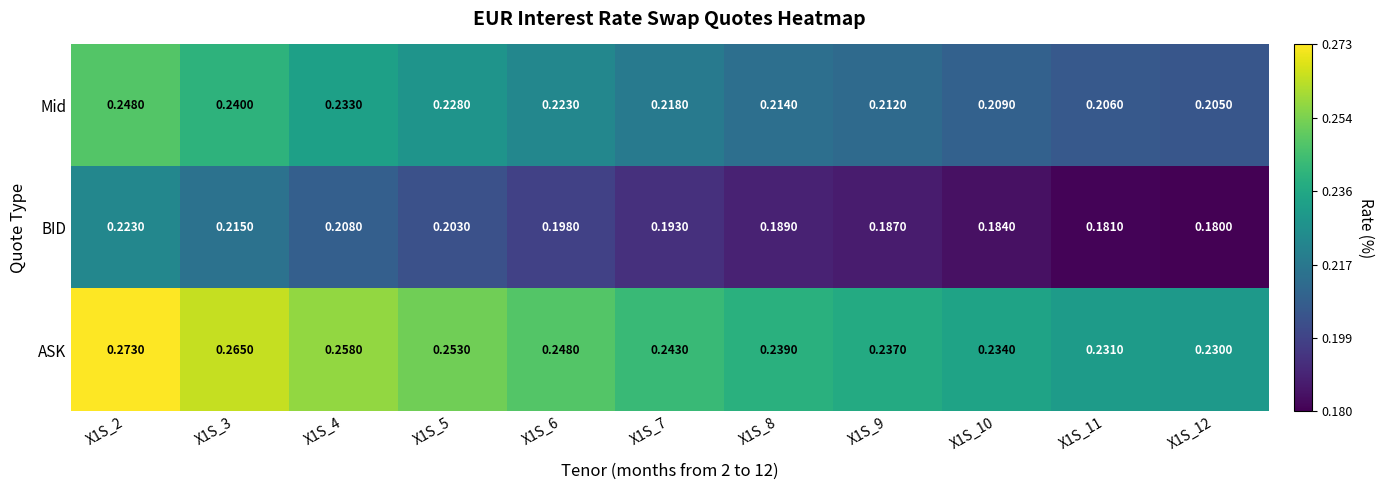

At X1S_10, list the series in order from largest to smallest.

ASK, Mid, BID